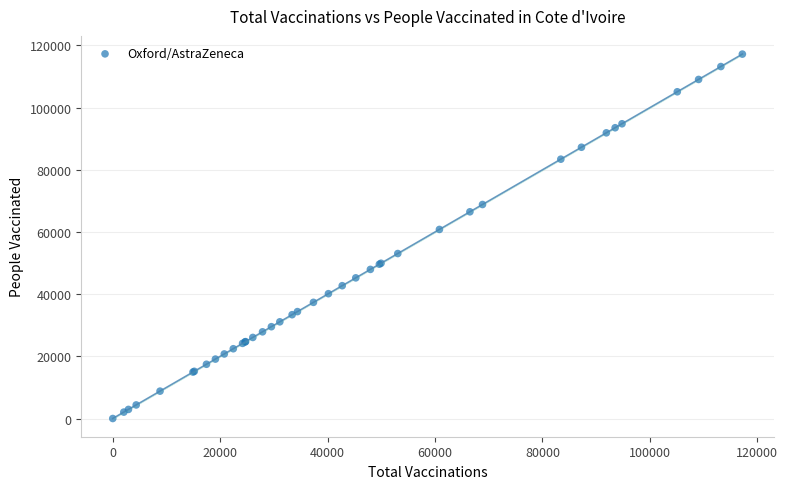

What Y value in the scatter plot is closest to 58613?

60823